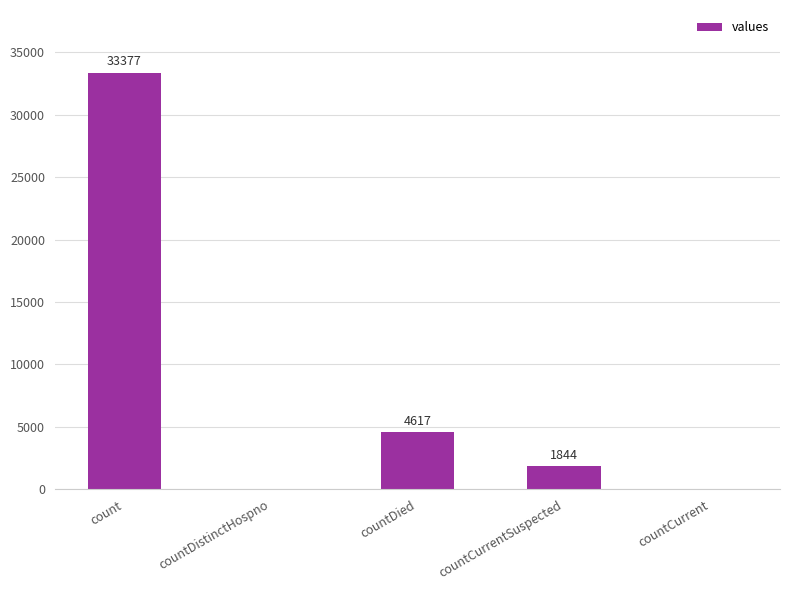

The chart shows a value of 1844 at countCurrentSuspected. True or false?

True